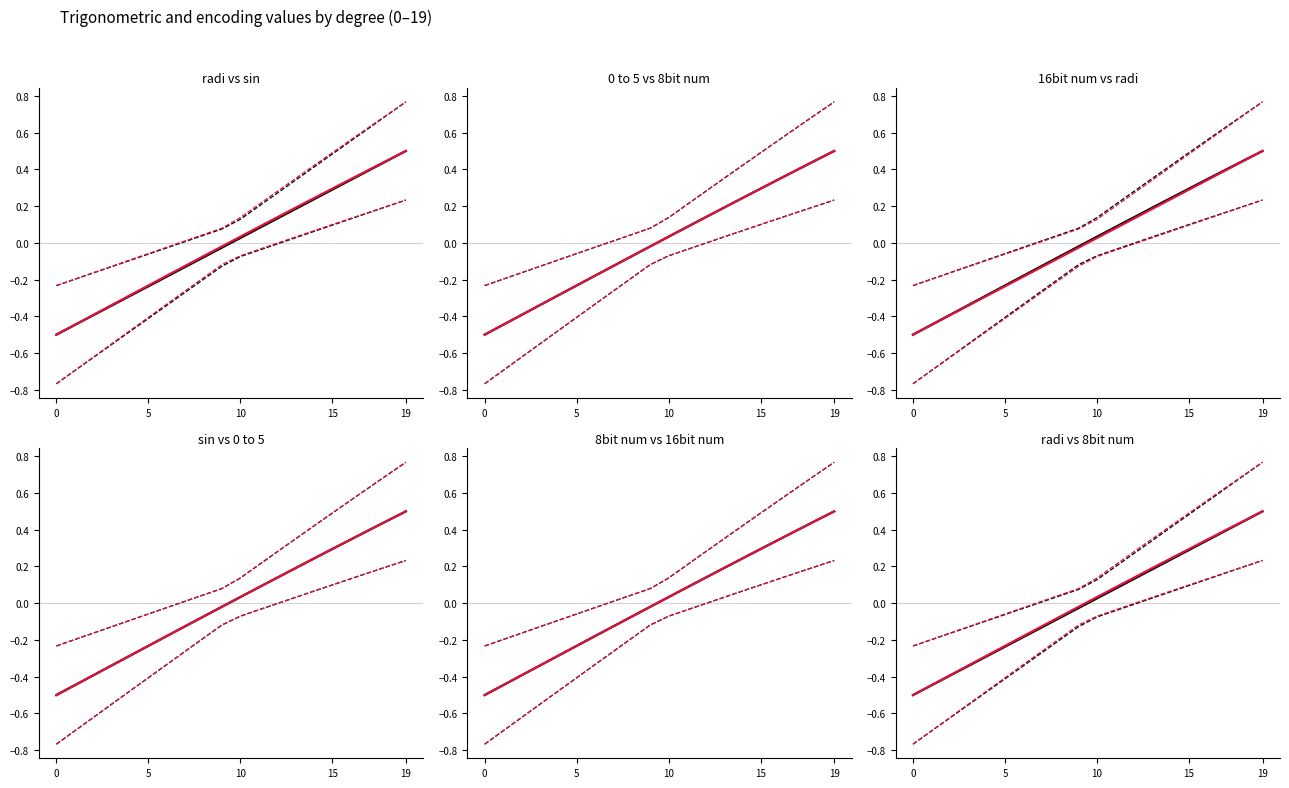

How many values in sin are below zero?

10